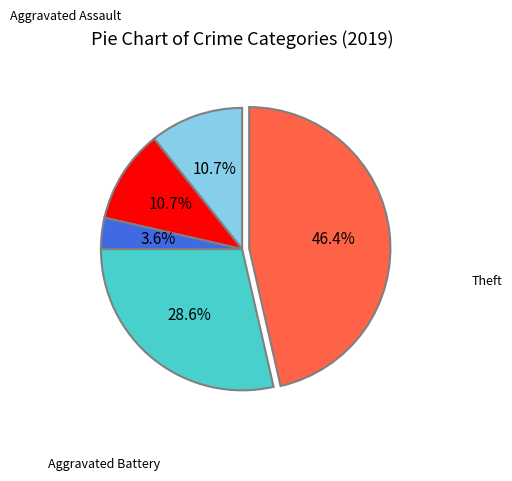

Is there a majority slice in this chart?

No